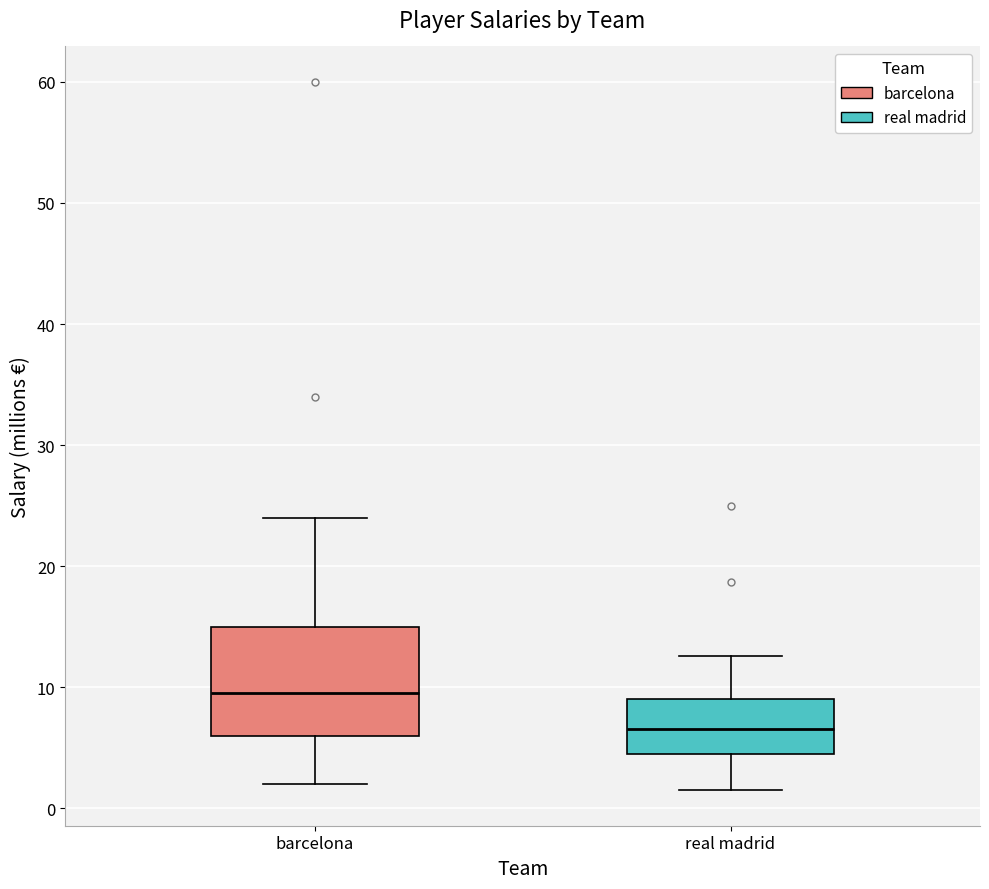

Which box's median line is the highest?

barcelona